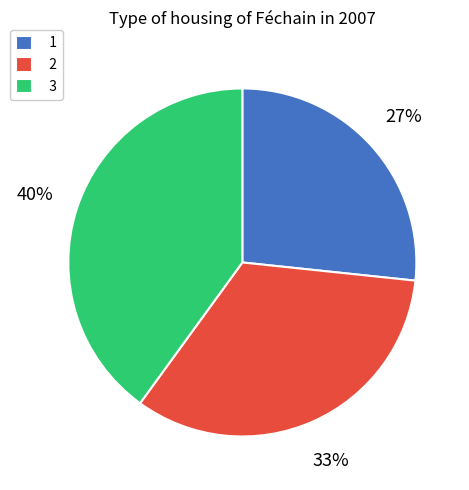

To the nearest percent, what is the difference between the largest and smallest slice percentages?

13%